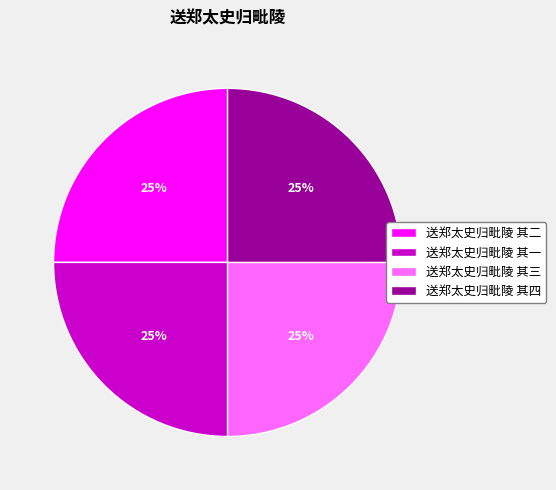

Is there any slice that represents more than half of the pie?

No